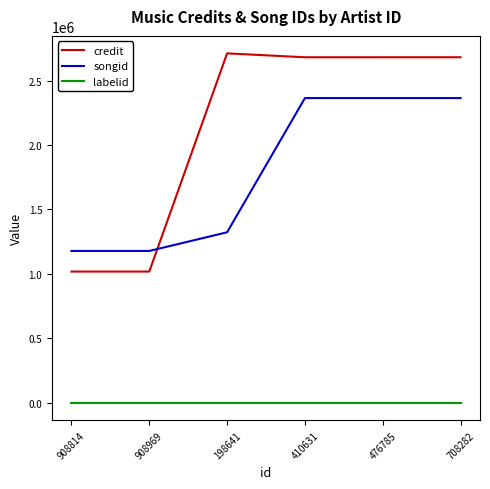

What is the highest value of the labelid series?

17